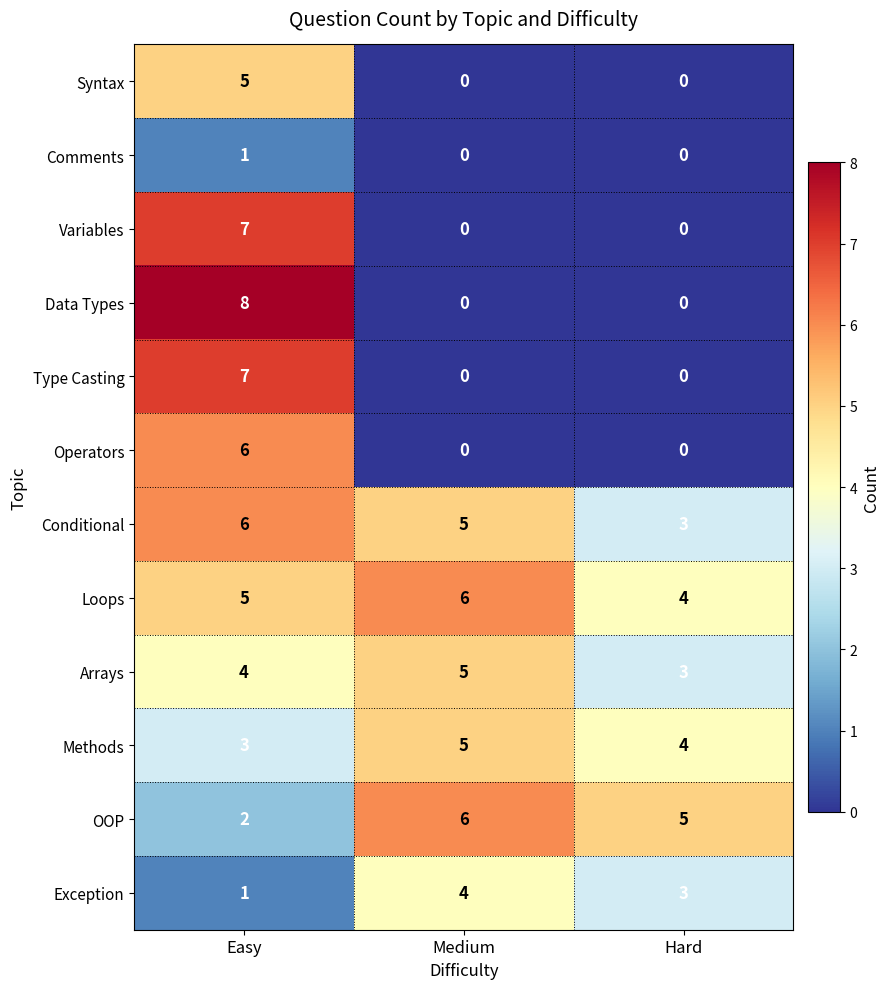

What is the difference between the maximum and second lowest values in the Data Types series?

8